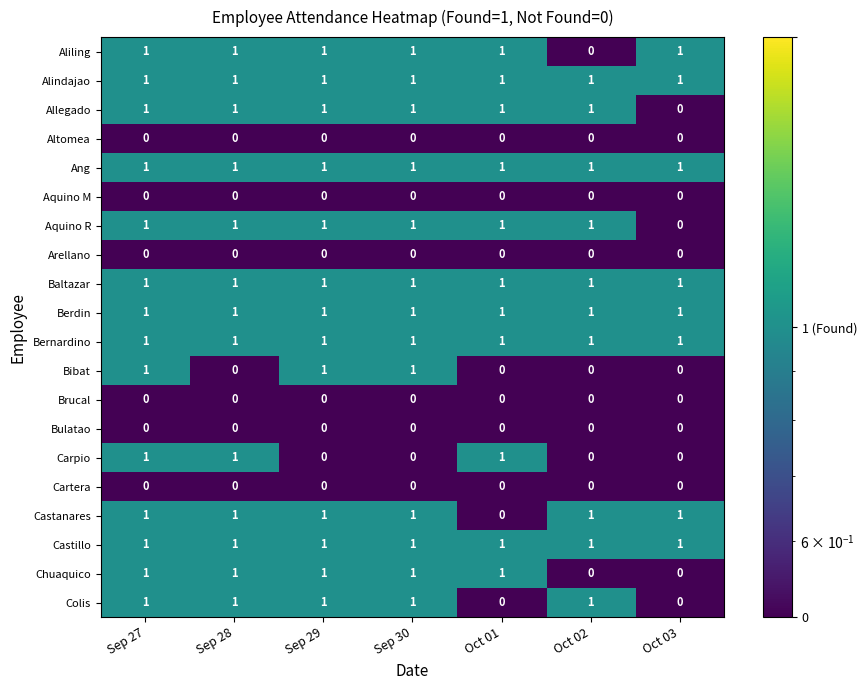

True or false: Colis has a value of 1 at Oct 02.

True